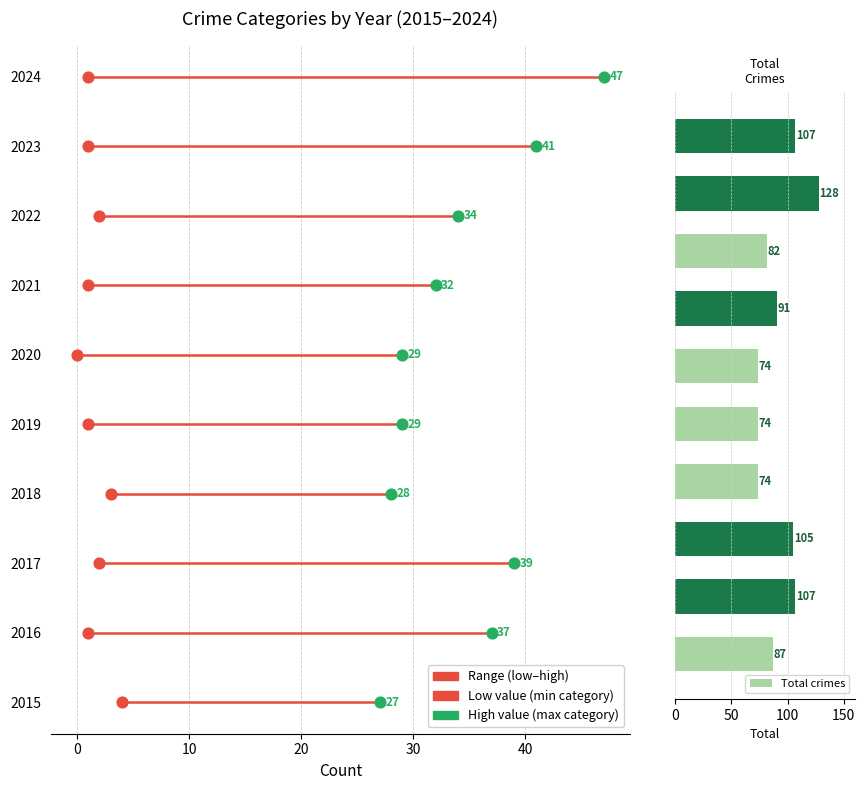

Approximately how many times larger is the value at 40 compared to 30?

1.0